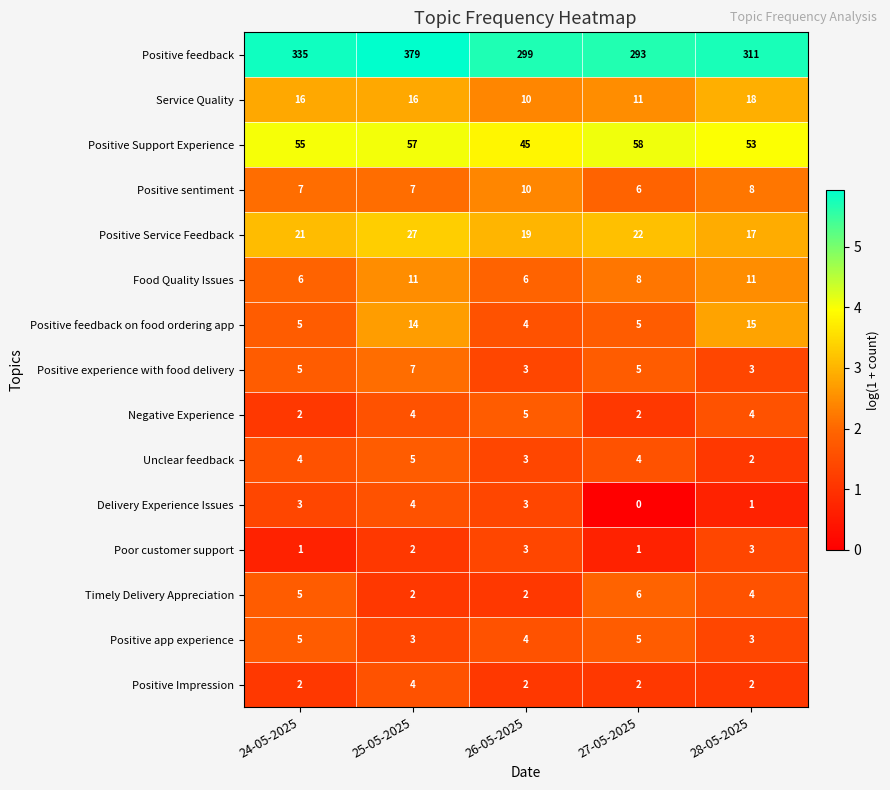

What is the difference between the maximum and minimum values in the Service Quality series?

8